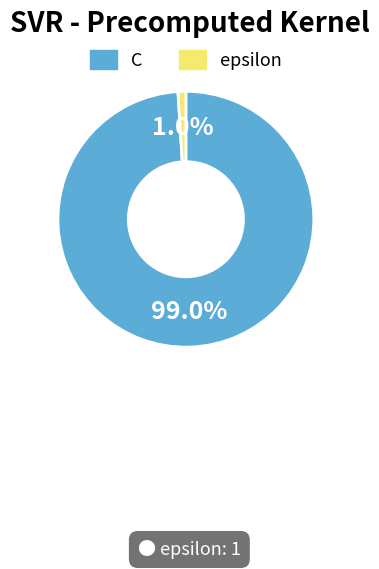

What portion of the pie excludes C?

1.0%